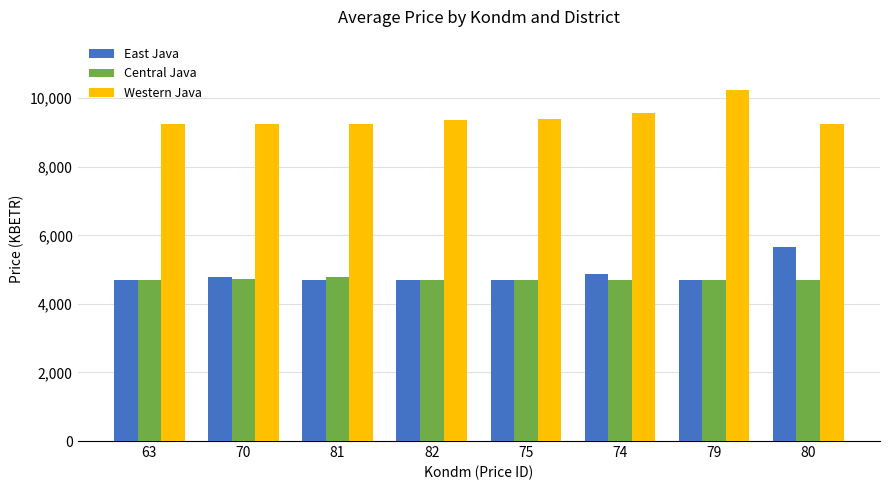

At which category does the chart reach its peak across all series?

79